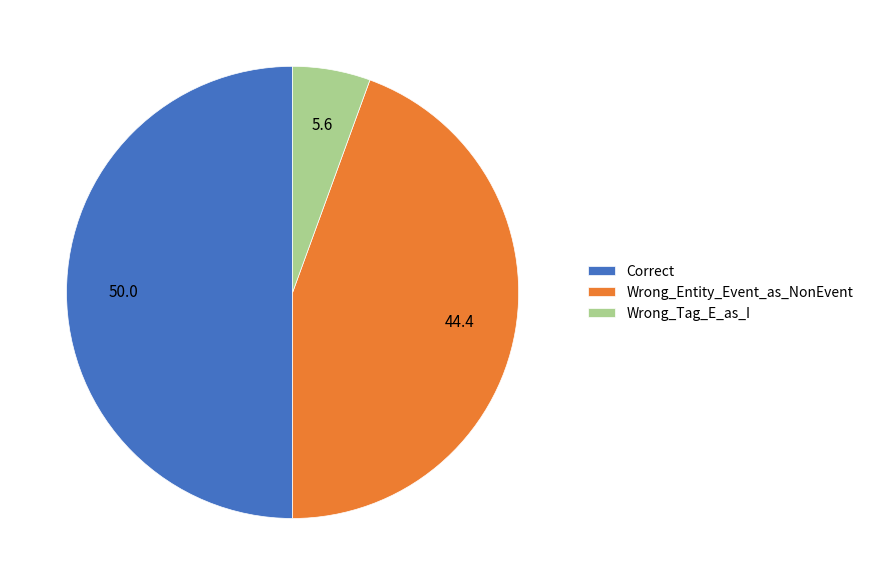

What is the smallest slice in the pie chart?

Wrong_Tag_E_as_I